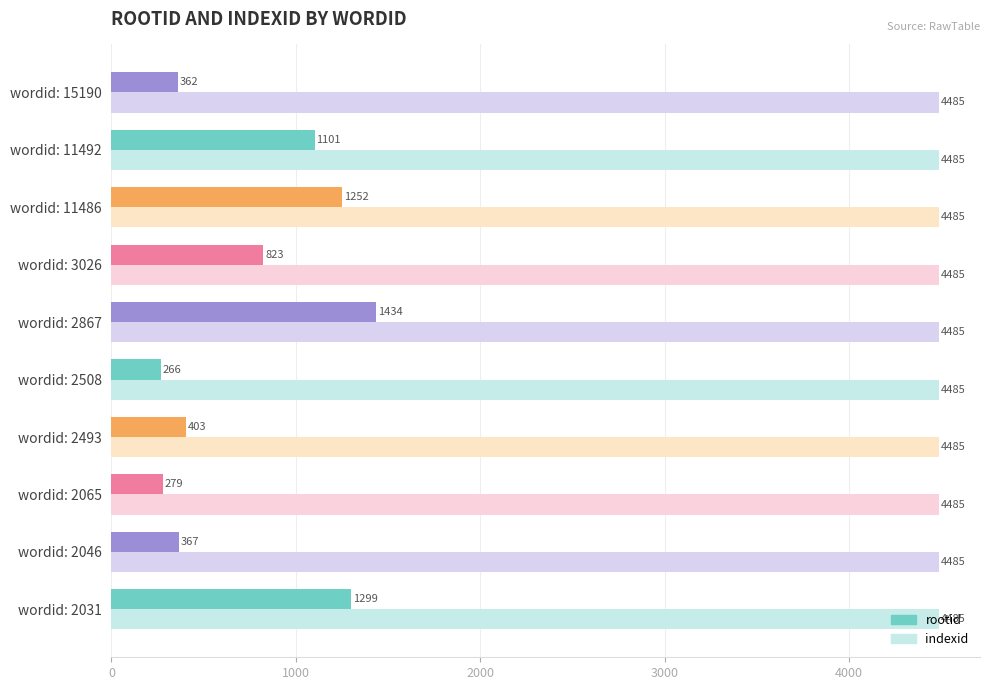

What is the sum of all rootid values?

7586